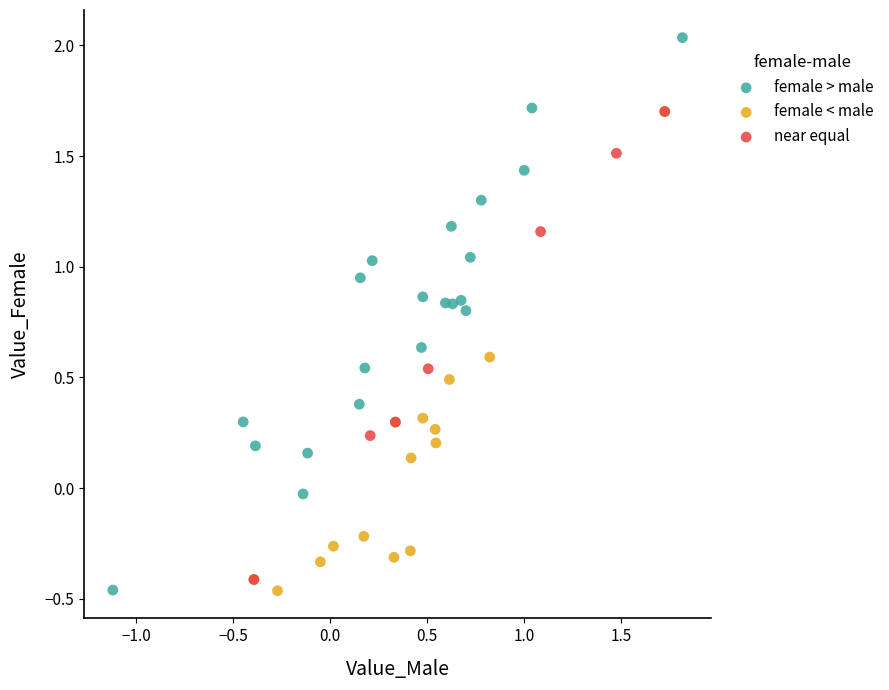

Which series contains the highest Y value?

female > male